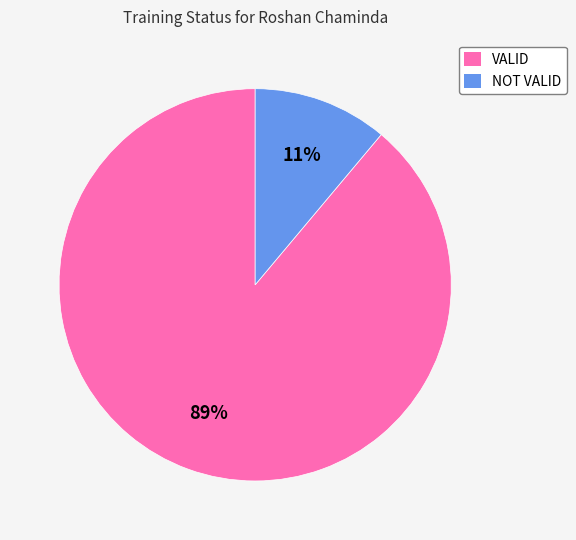

The NOT VALID slice represents 19% of the pie. True or false?

False